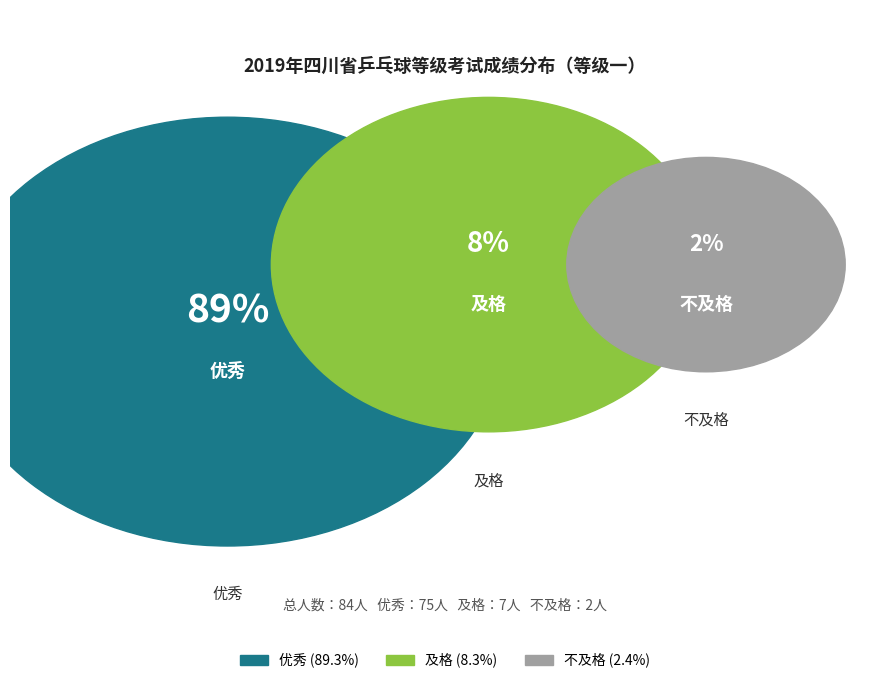

The 不及格 slice represents 8% of the pie. True or false?

False